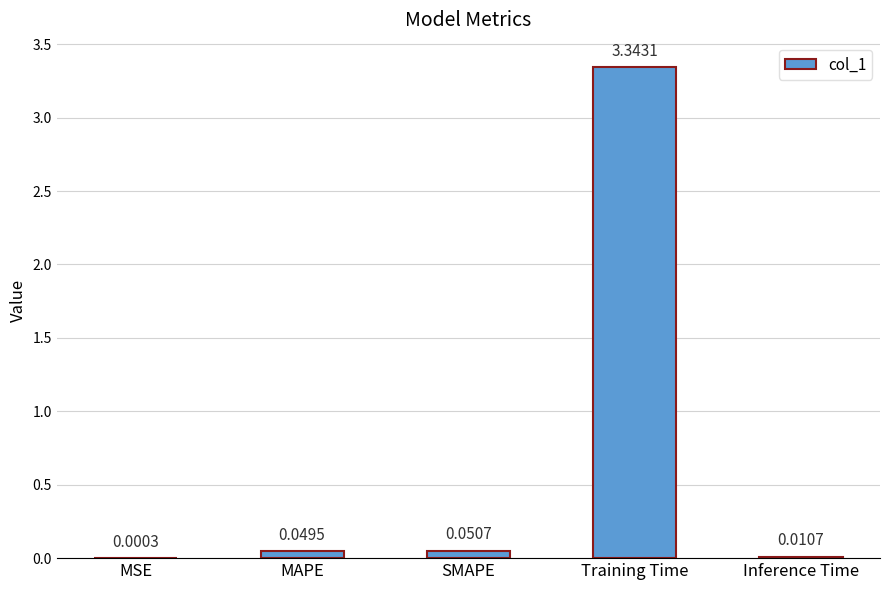

Which has a higher value, Training Time or SMAPE?

Training Time